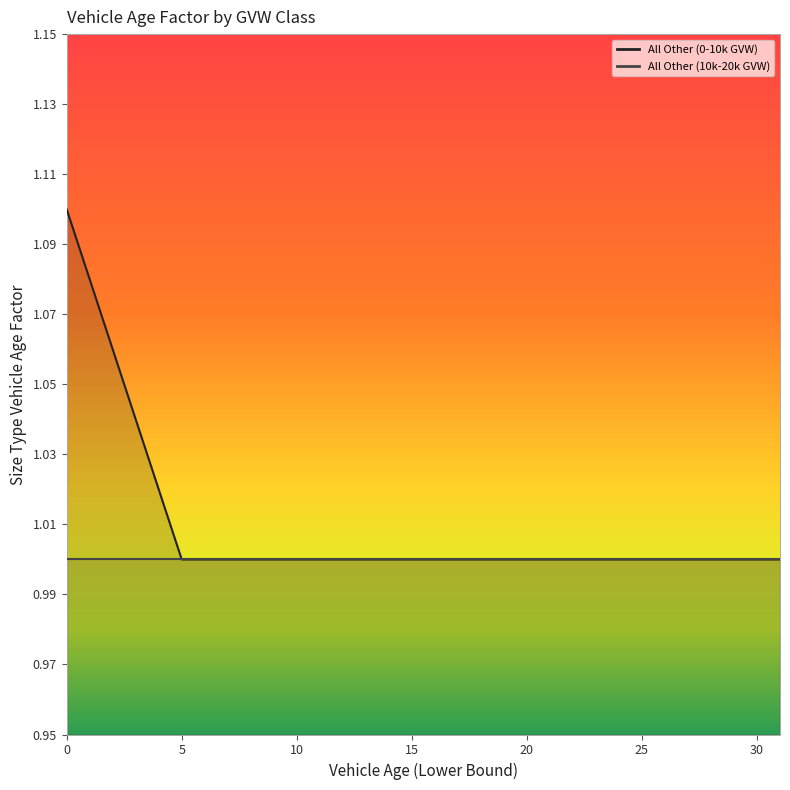

The value at 9 is 0.7. True or false?

False